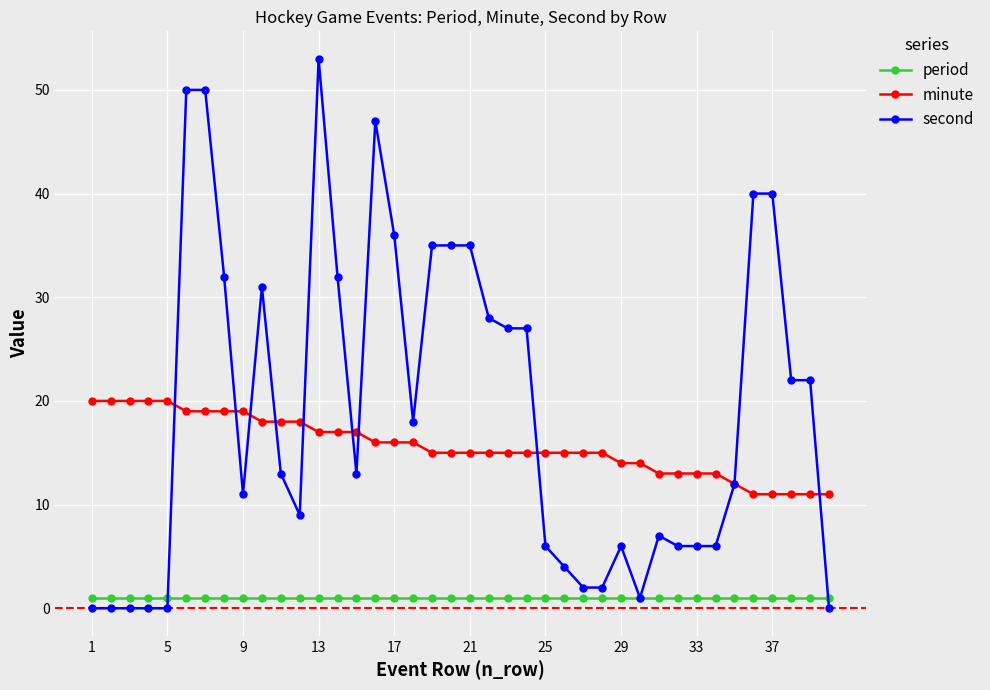

True or false: second has more than 0 points higher than both neighbors.

True